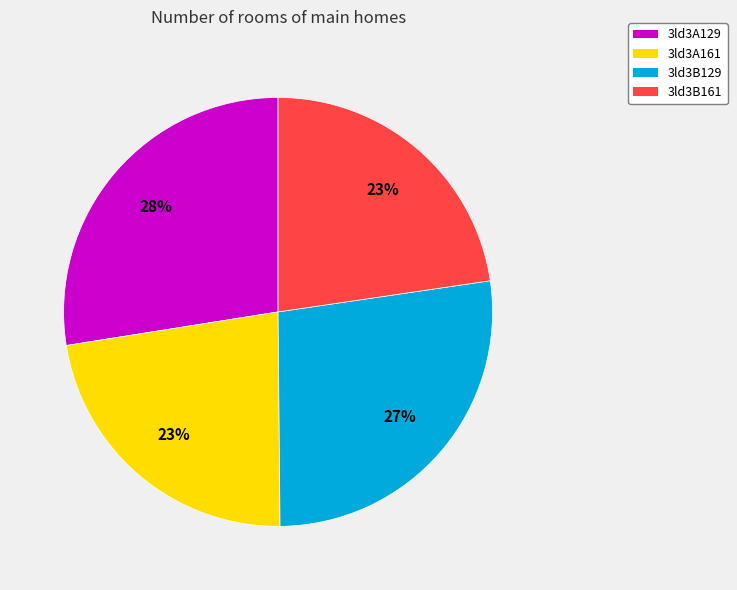

To the nearest percent, what portion does 3ld3B129 represent?

27%